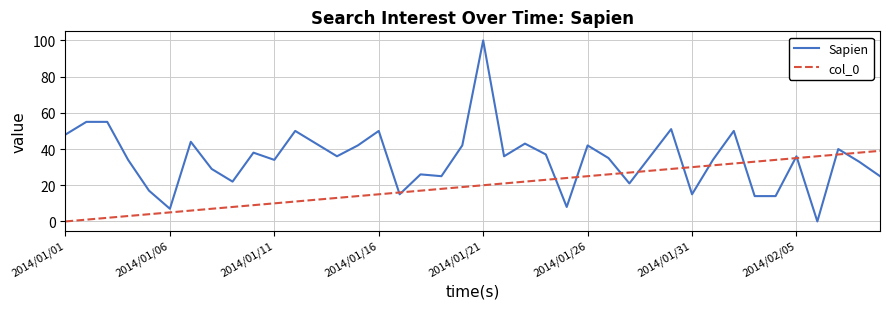

Which series has the largest total across all categories?

Sapien